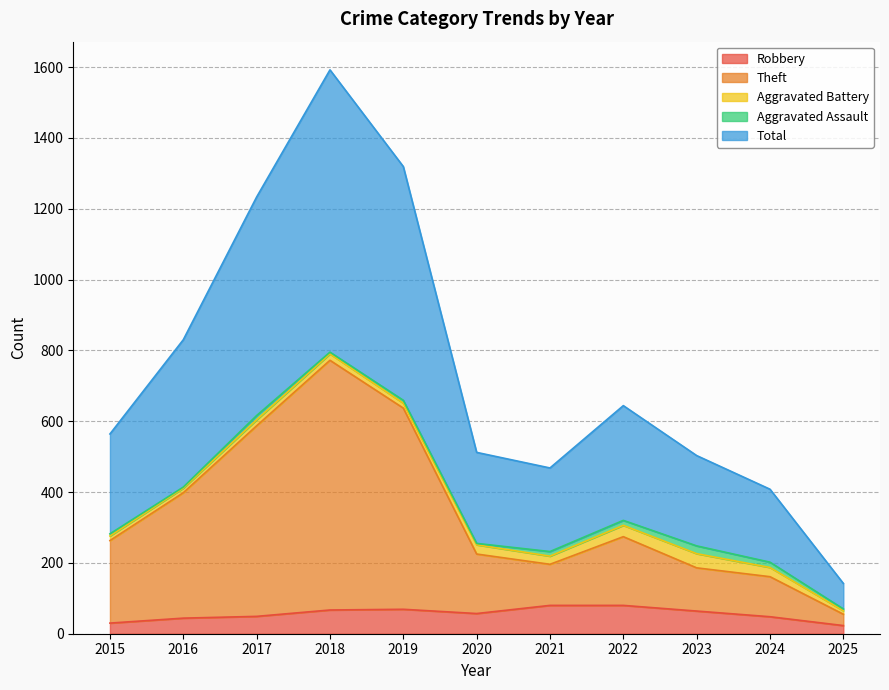

True or false: Total has a value of 377 at 2017.

False